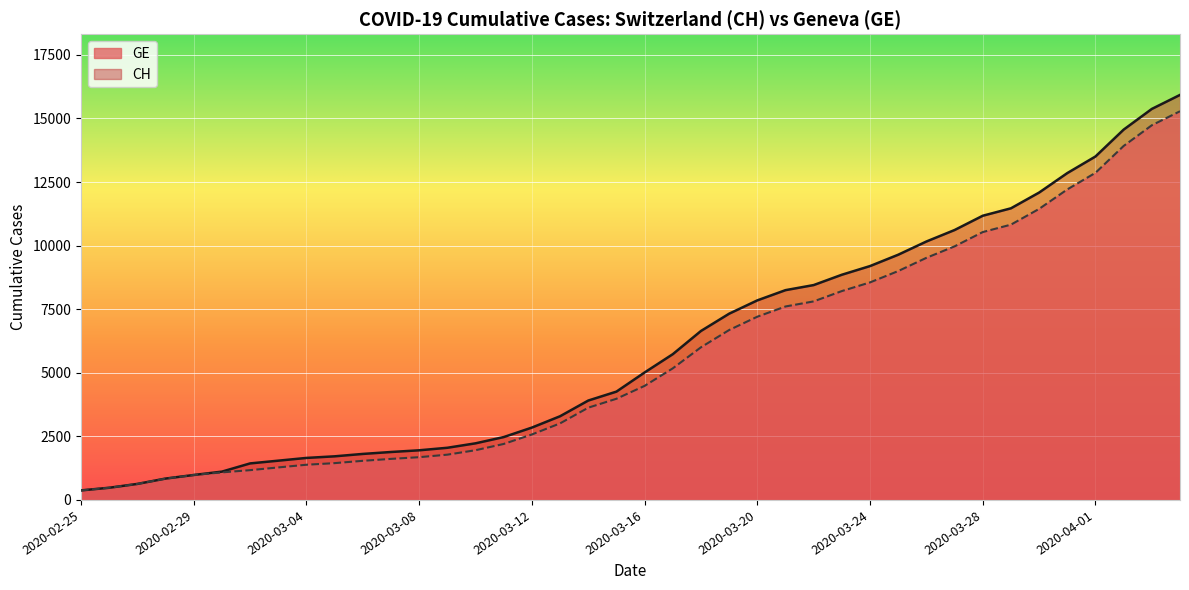

Which category has the highest value in the CH series?

2020-04-04